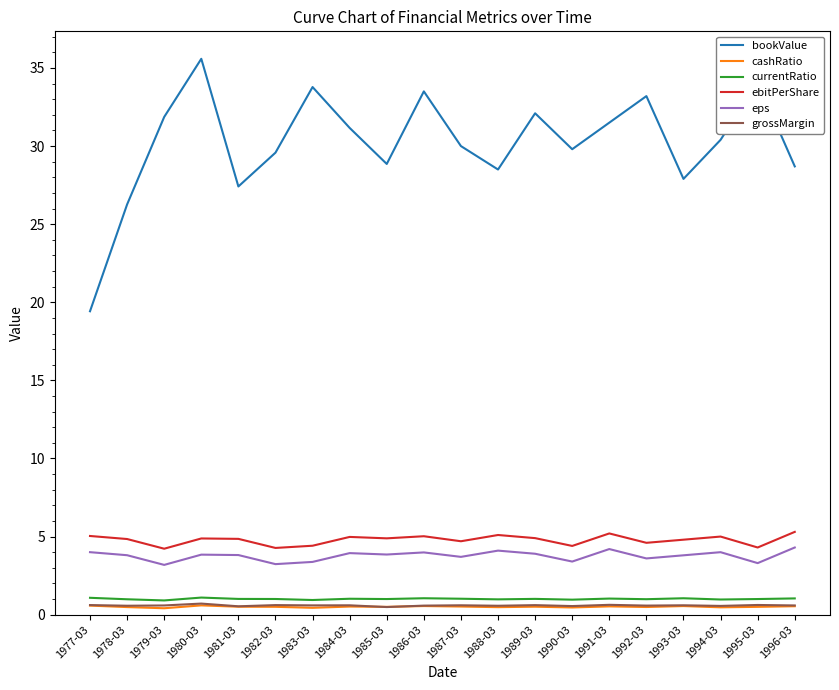

True or false: eps and bookValue cross at least once.

False